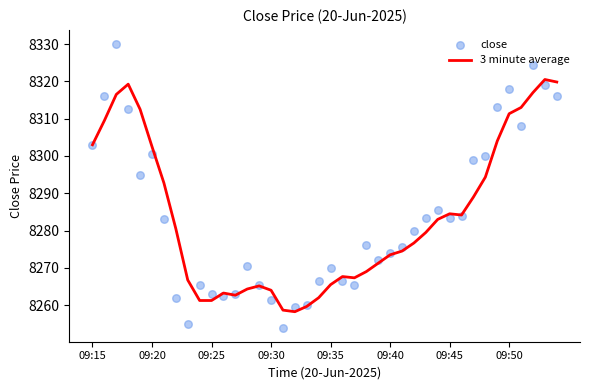

Which series contains the lowest Y value?

close